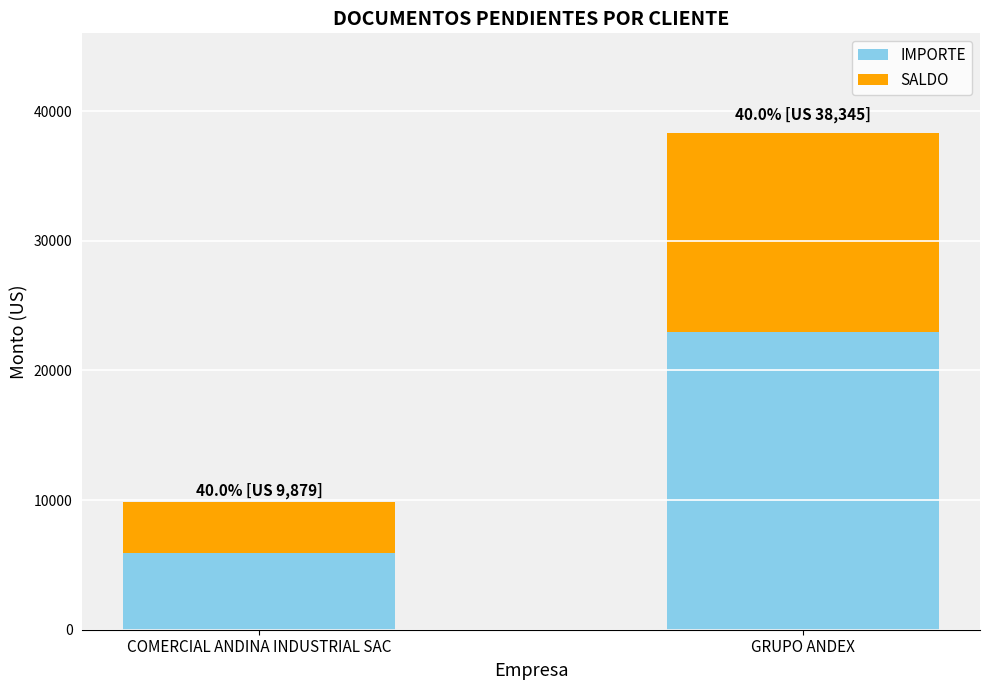

Rank the categories by IMPORTE value from lowest to highest.

COMERCIAL ANDINA INDUSTRIAL SAC, GRUPO ANDEX